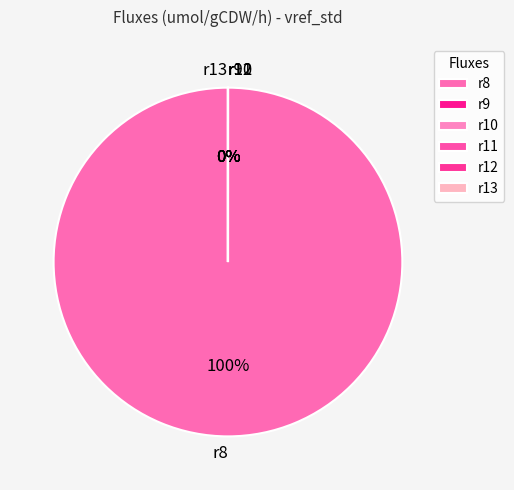

What is the majority slice?

r8